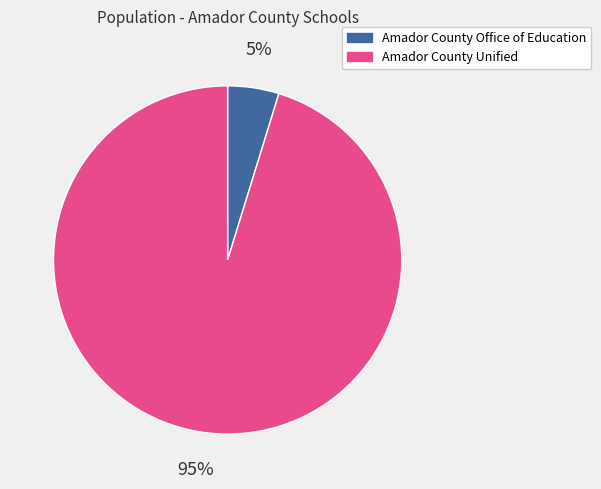

What percentage is the Amador County Office of Education slice, to the nearest percent?

5%